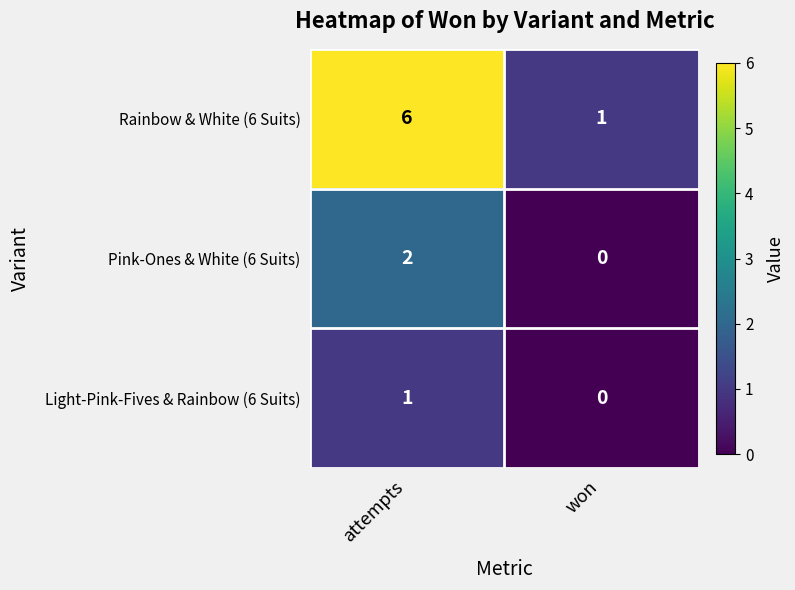

The Pink-Ones & White (6 Suits) series shows 2 at attempts. True or false?

True